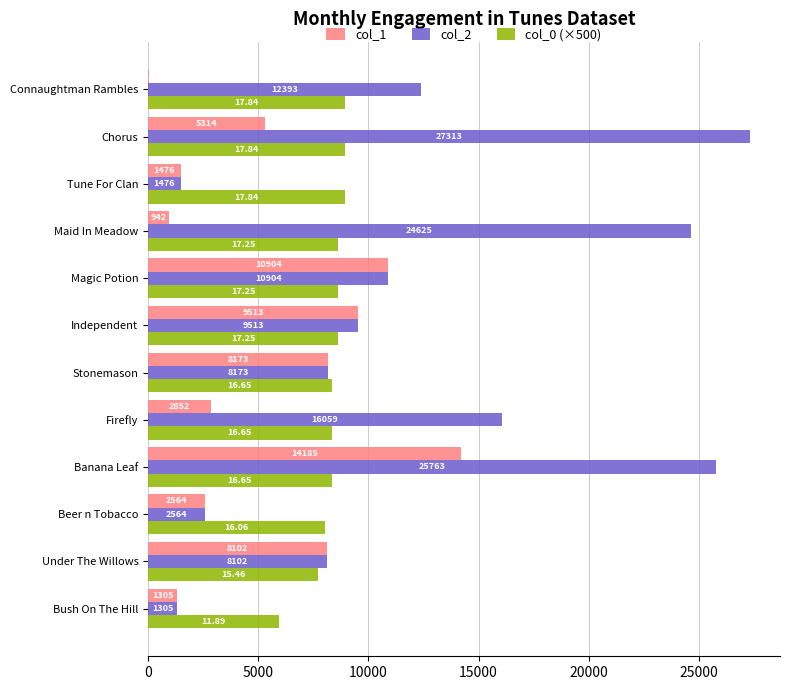

Where is col_1 nearest to the value 7102?

Under The Willows